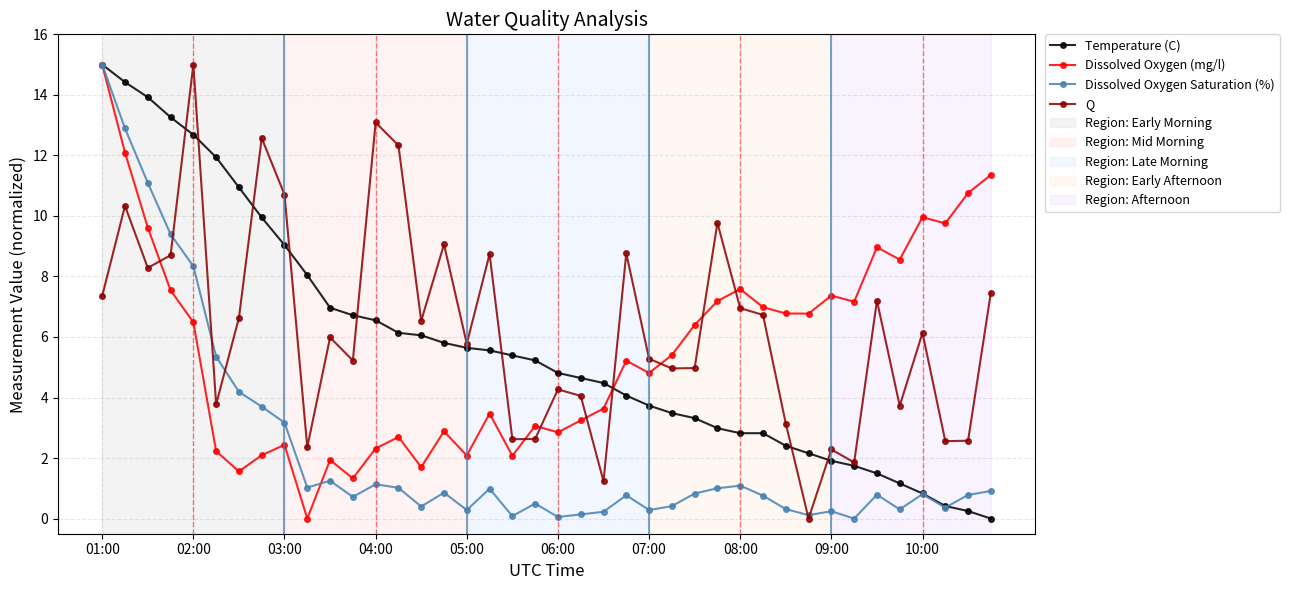

True or false: Dissolved Oxygen (mg/l) has more than 2 points higher than both neighbors.

True